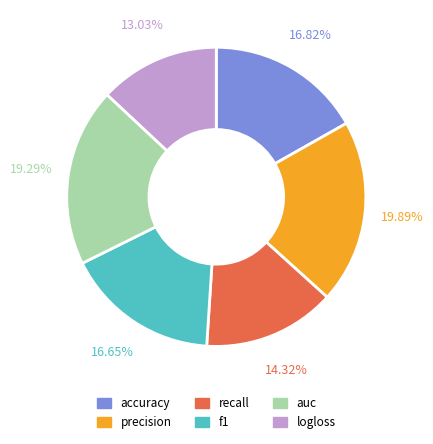

Is precision the majority of the pie?

No